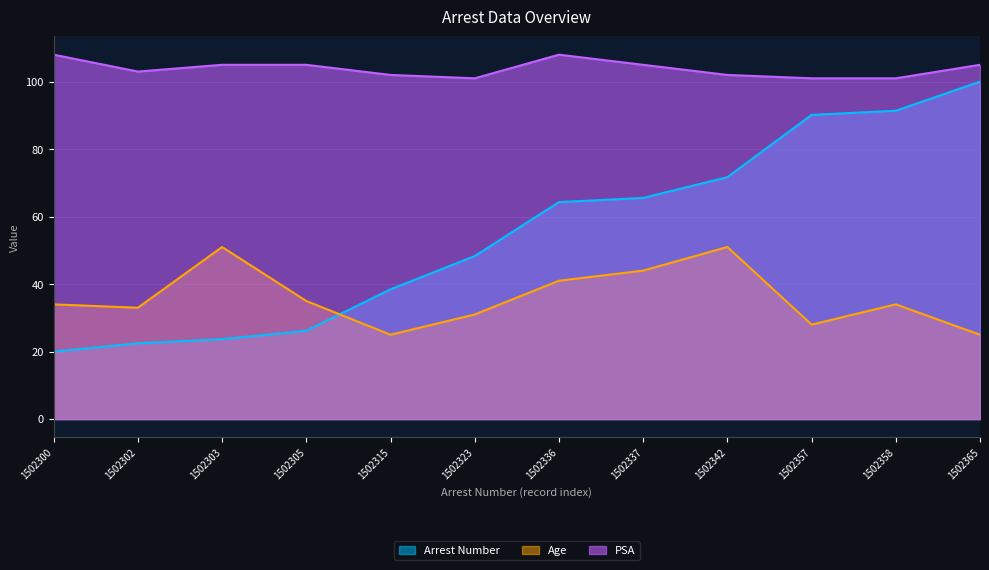

At which category is the sum across all series the highest?

1502365